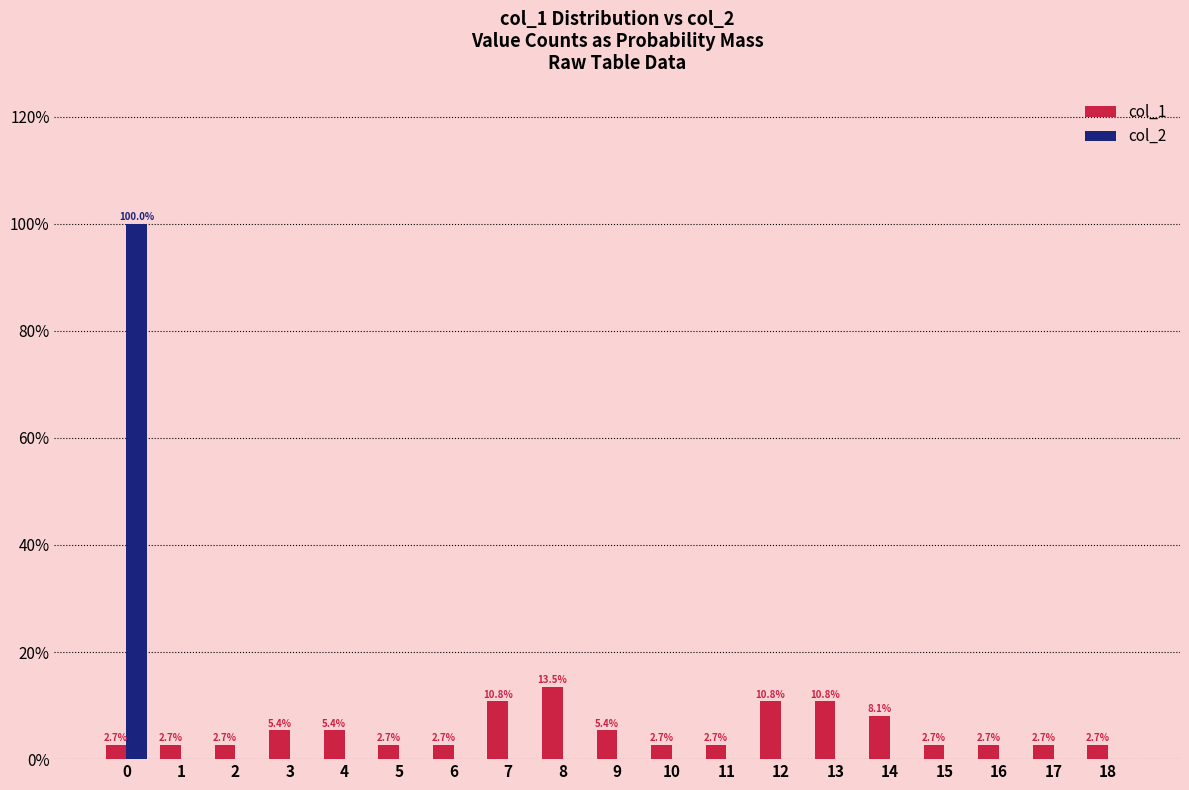

The value of col_1 at 3 is 5.4. True or false?

True